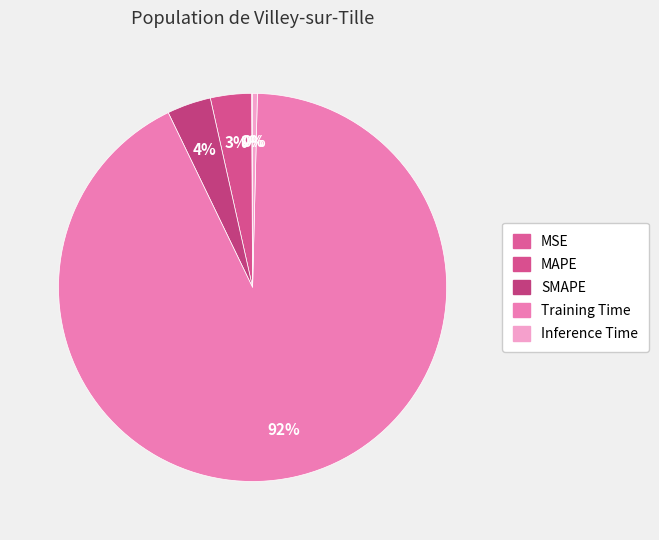

Does Training Time represent more than half of the total?

Yes